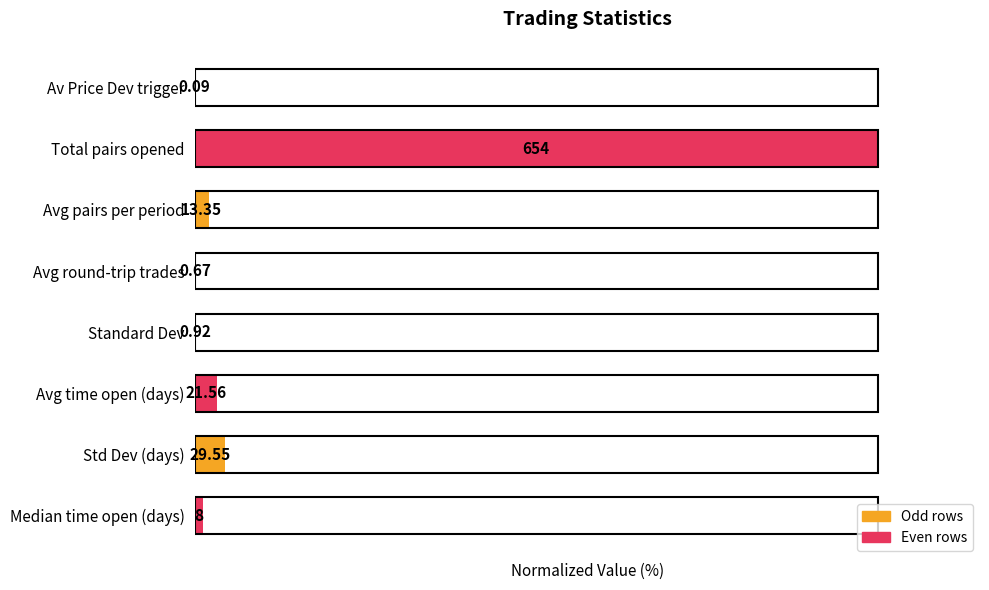

Are the bars horizontal?

Yes